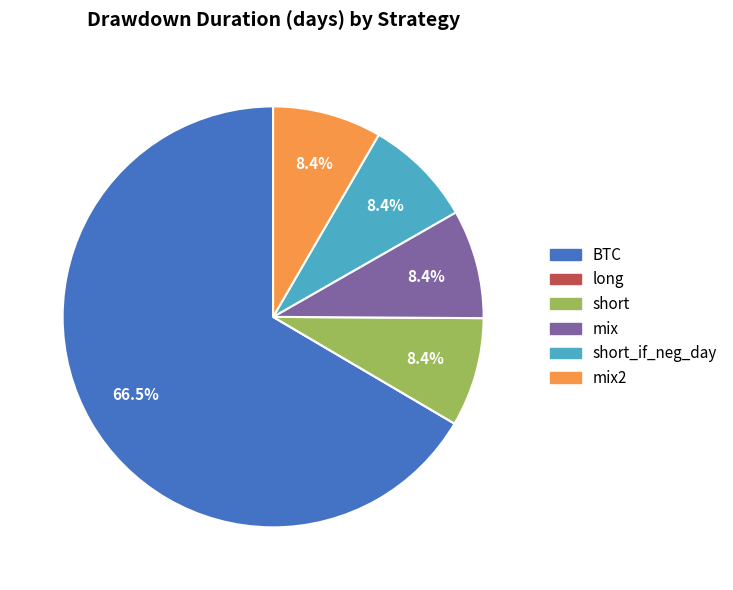

Is there a majority slice in this chart?

Yes